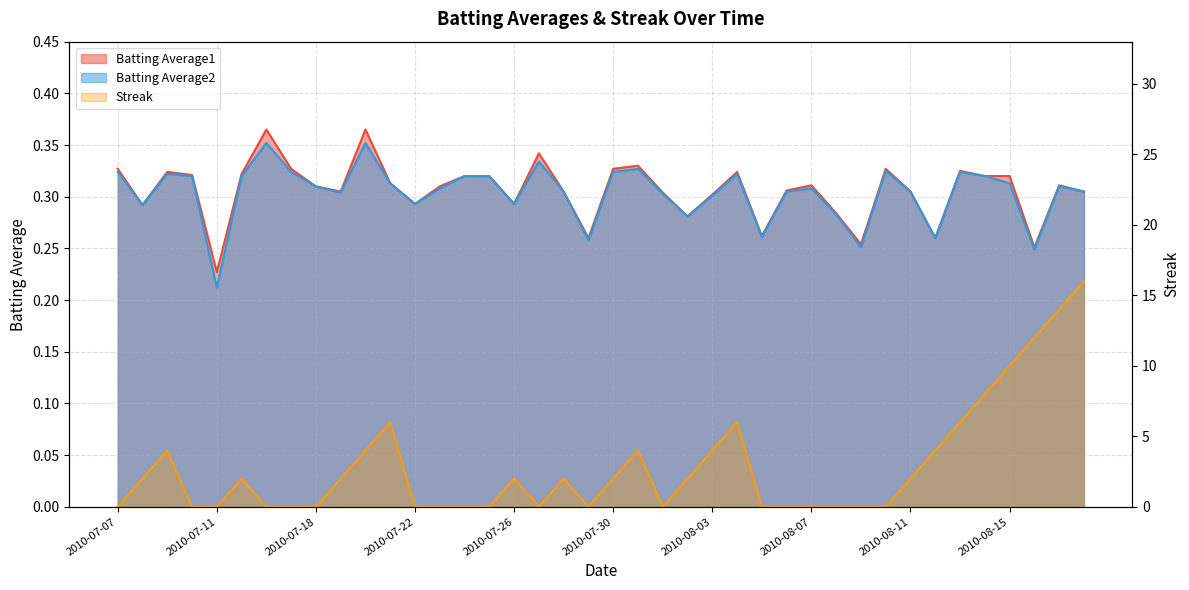

Which series ends up on top after the final intersection of Streak and Batting Average1?

Streak